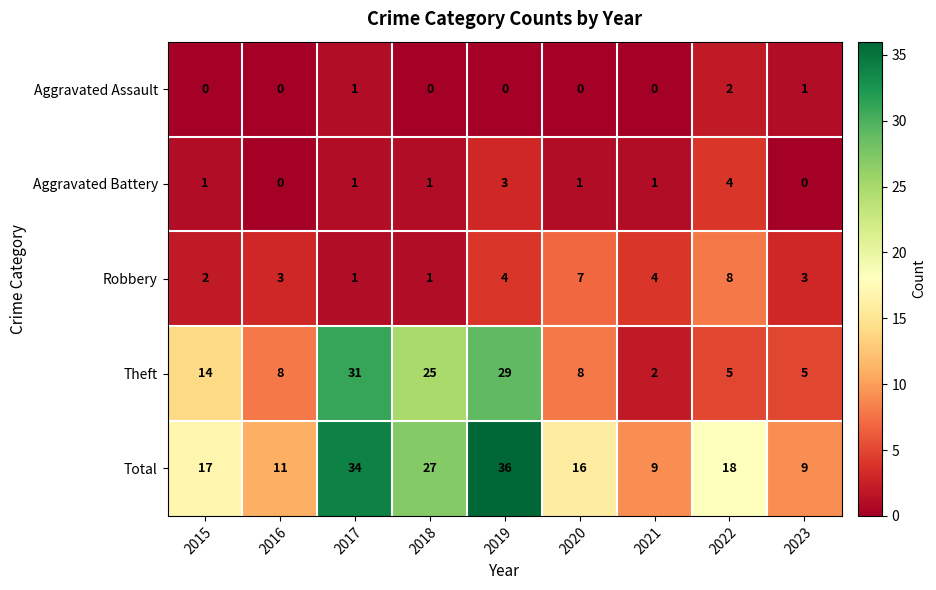

What is the difference between the second highest and second lowest values in the Theft series?

24